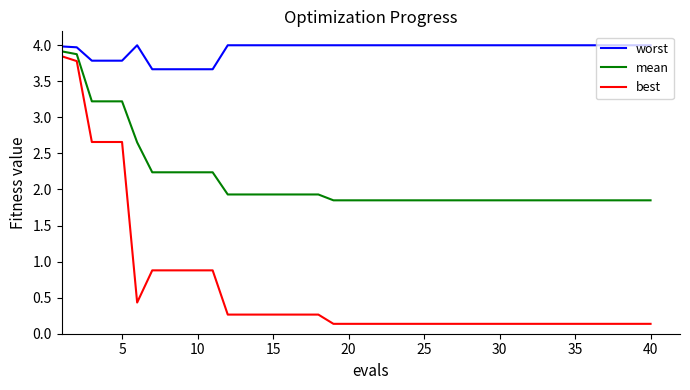

What is the difference between the maximum and minimum values in the best series?

3.7